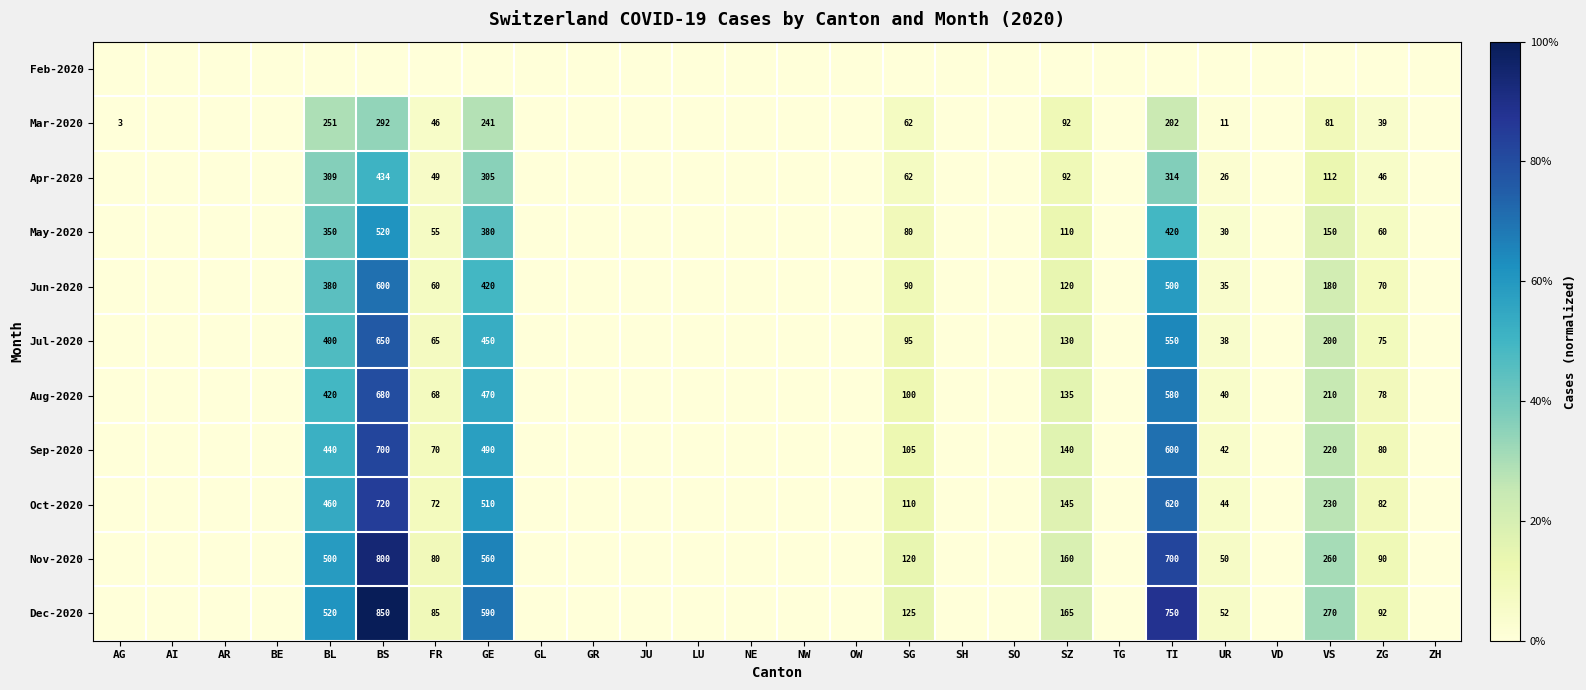

Is it true that Jun-2020 equals 70 at ZG?

True